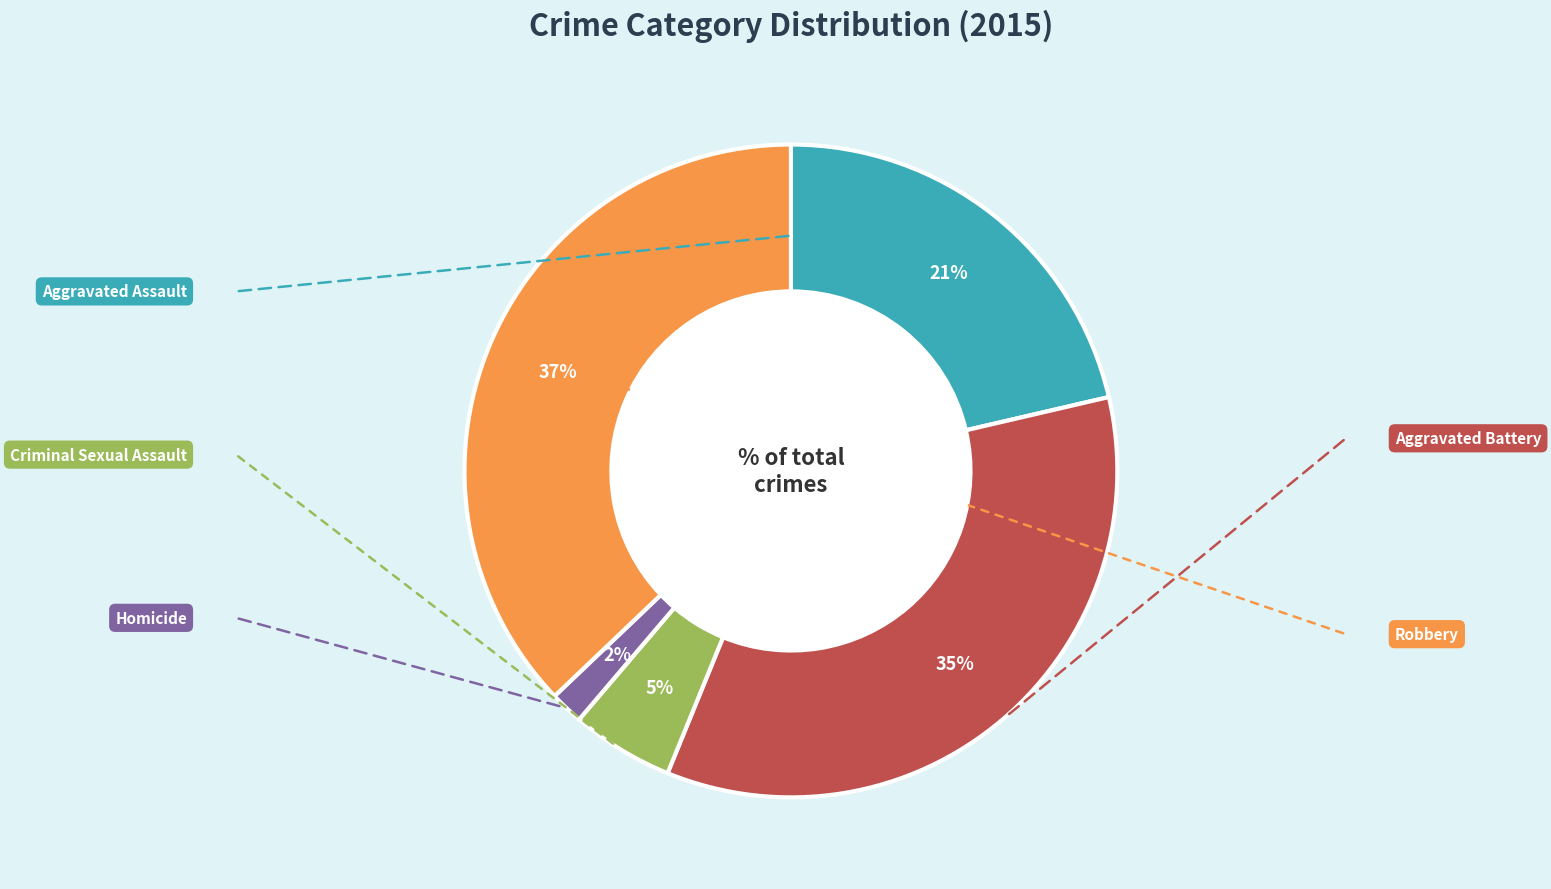

Is there any slice that represents more than half of the pie?

No